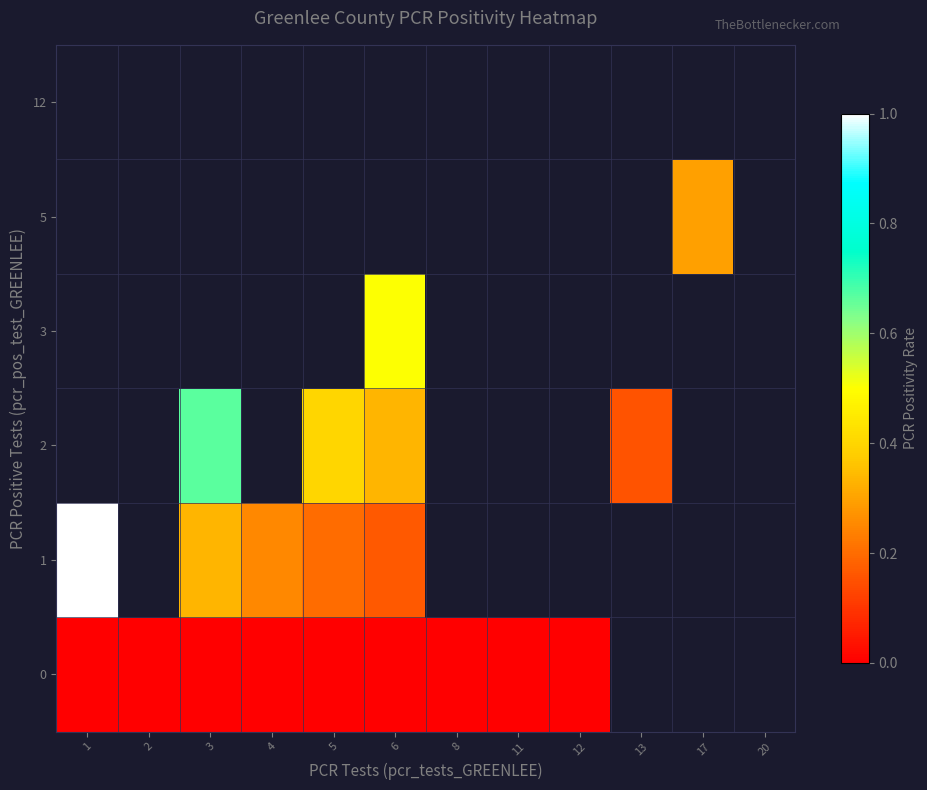

How many series are shown in this chart?

6